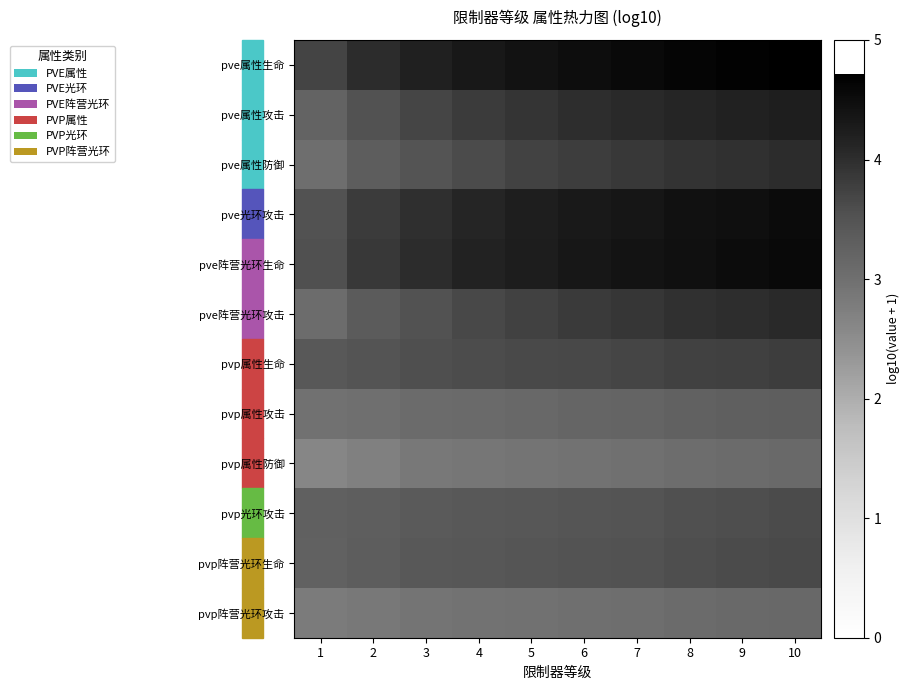

Reading left to right, list all the values displayed in this chart.

pve属性生命: 1=3.7	2=4.0	3=4.2	4=4.3	5=4.4	6=4.5	7=4.6	8=4.6	9=4.7	10=4.7
pve属性攻击: 1=3.2	2=3.5	3=3.7	4=3.8	5=3.9	6=4.0	7=4.1	8=4.1	9=4.2	10=4.2
pve属性防御: 1=3.0	2=3.3	3=3.5	4=3.6	5=3.7	6=3.8	7=3.9	8=3.9	9=4.0	10=4.0
pve光环攻击: 1=3.5	2=3.8	3=4.0	4=4.1	5=4.2	6=4.3	7=4.4	8=4.4	9=4.5	10=4.5
pve阵营光环生命: 1=3.6	2=3.9	3=4.0	4=4.2	5=4.2	6=4.3	7=4.4	8=4.5	9=4.5	10=4.6
pve阵营光环攻击: 1=3.1	2=3.4	3=3.5	4=3.7	5=3.8	6=3.8	7=3.9	8=4.0	9=4.0	10=4.1
pvp属性生命: 1=3.4	2=3.5	3=3.6	4=3.6	5=3.6	6=3.7	7=3.7	8=3.7	9=3.8	10=3.8
pvp属性攻击: 1=3.0	2=3.0	3=3.1	4=3.1	5=3.1	6=3.2	7=3.2	8=3.2	9=3.3	10=3.3
pvp属性防御: 1=2.6	2=2.7	3=2.8	4=2.9	5=2.9	6=3.0	7=3.0	8=3.0	9=3.1	10=3.1
pvp光环攻击: 1=3.3	2=3.3	3=3.4	4=3.4	5=3.4	6=3.5	7=3.5	8=3.5	9=3.6	10=3.6
pvp阵营光环生命: 1=3.3	2=3.3	3=3.4	4=3.4	5=3.5	6=3.5	7=3.5	8=3.6	9=3.6	10=3.6
pvp阵营光环攻击: 1=2.8	2=2.8	3=2.9	4=2.9	5=3.0	6=3.0	7=3.0	8=3.1	9=3.1	10=3.1